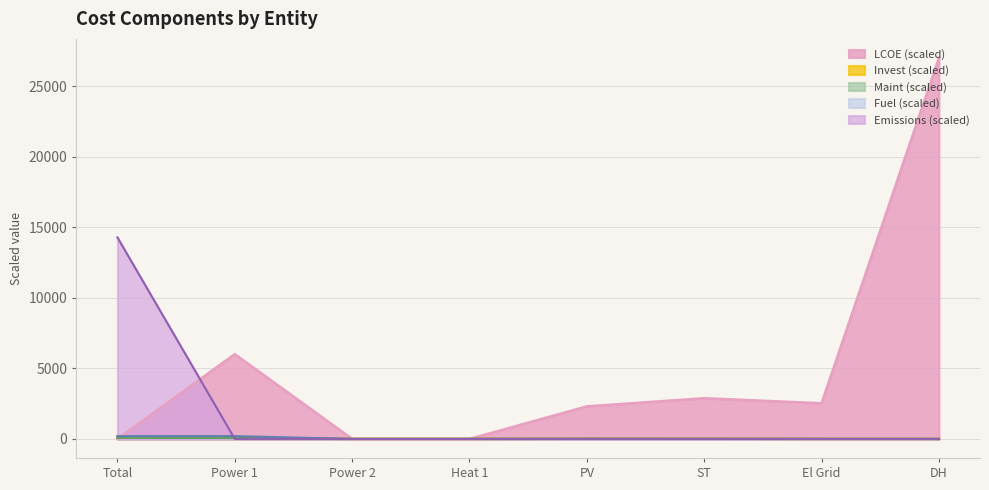

True or false: LCOE has a value of 3345.4 at El Grid.

False